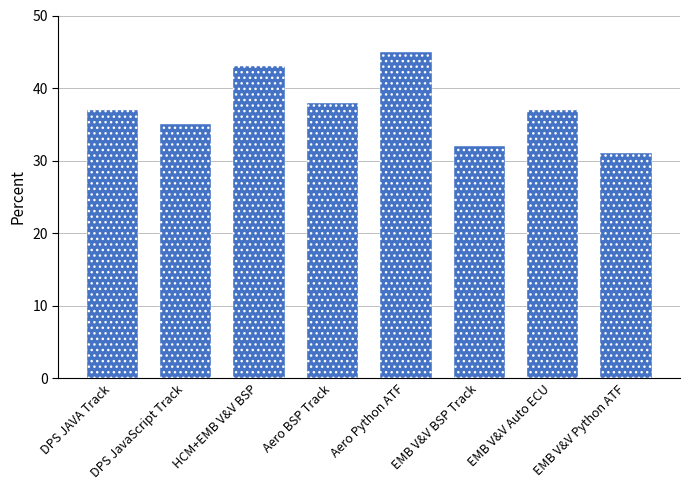

What is the smallest value displayed?

31